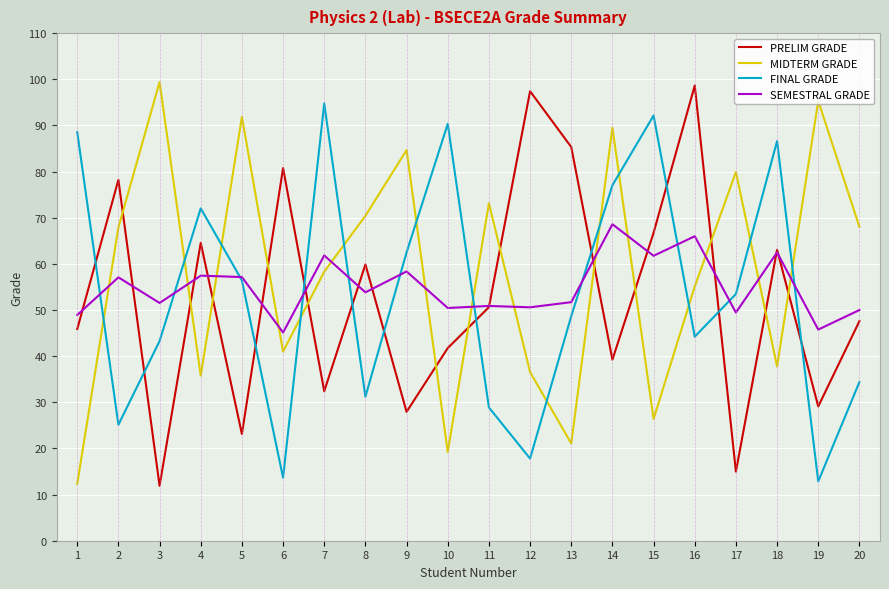

True or false: MIDTERM GRADE and FINAL GRADE intersect in this chart.

True